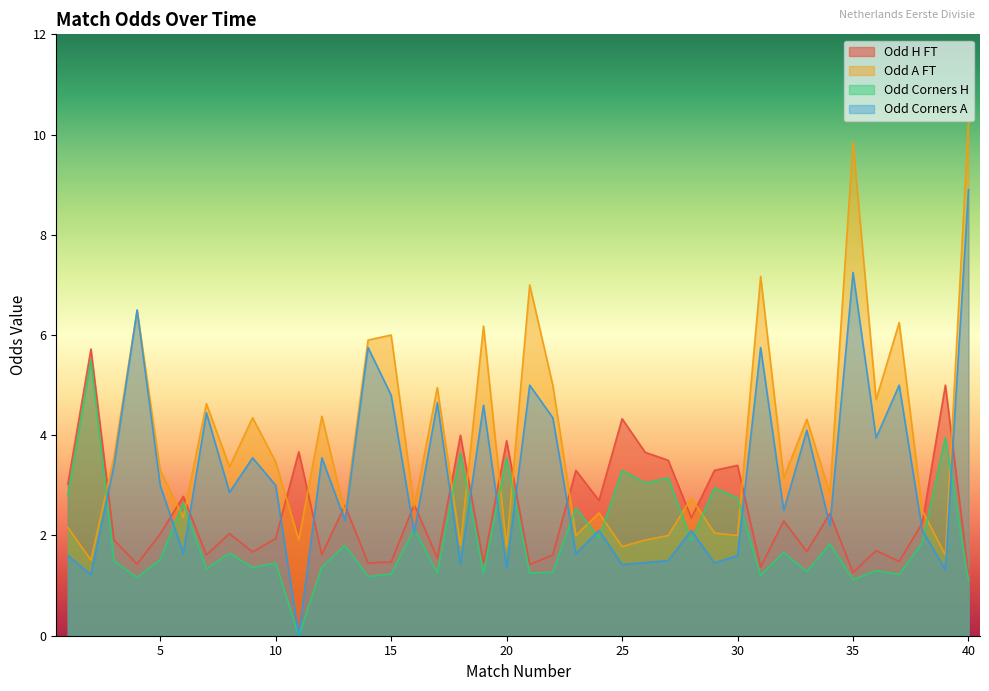

How many values in the Odd_H_FT series are below 2?

18